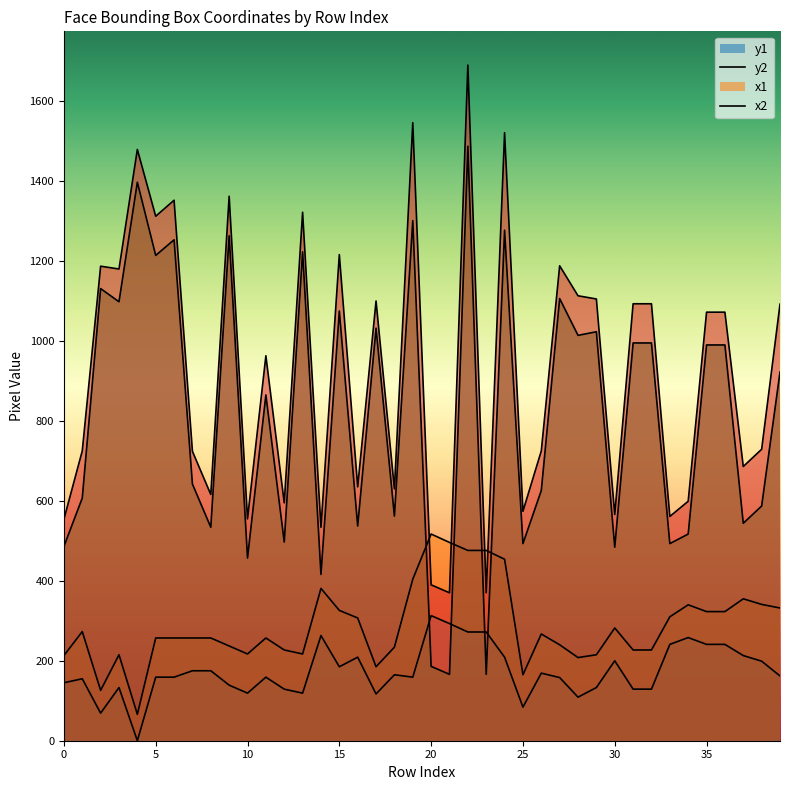

What is the difference between the maximum and minimum values in the y2 series?

451